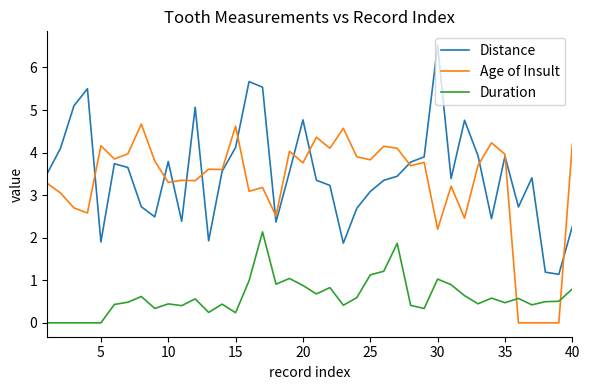

True or false: Distance and Age of Insult intersect in this chart.

True